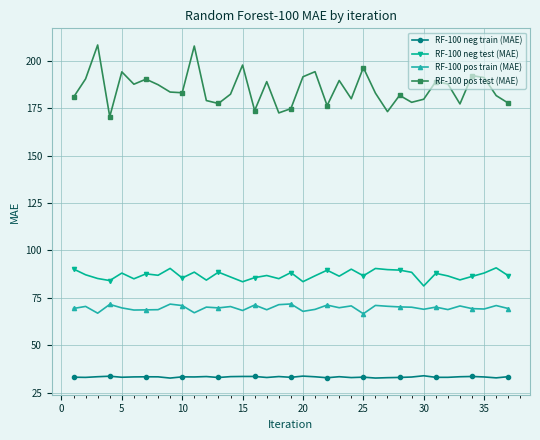

What are all the series names shown in the legend?

RF-100 neg train (MAE), RF-100 neg test (MAE), RF-100 pos train (MAE), RF-100 pos test (MAE)